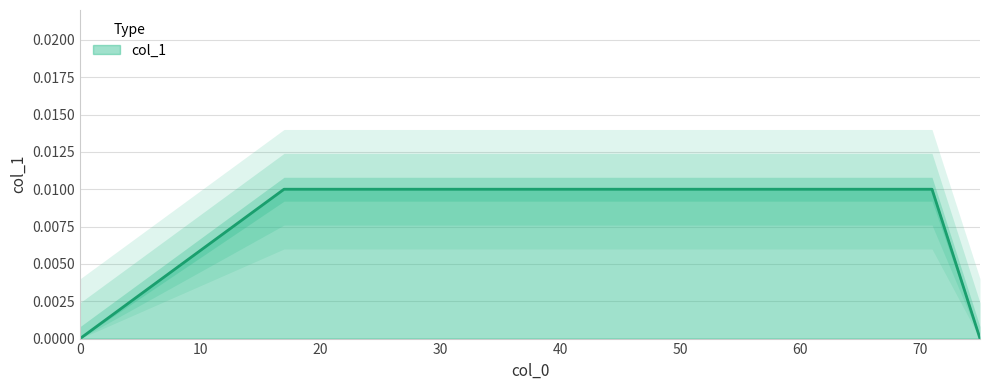

Rank the categories by value from lowest to highest.

0, 75, 17, 19, 29, 37, 44, 50, 55, 60, 66, 71